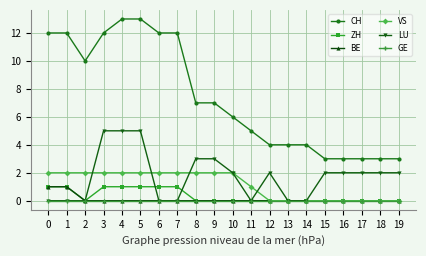

Which series has the widest spread of values?

CH